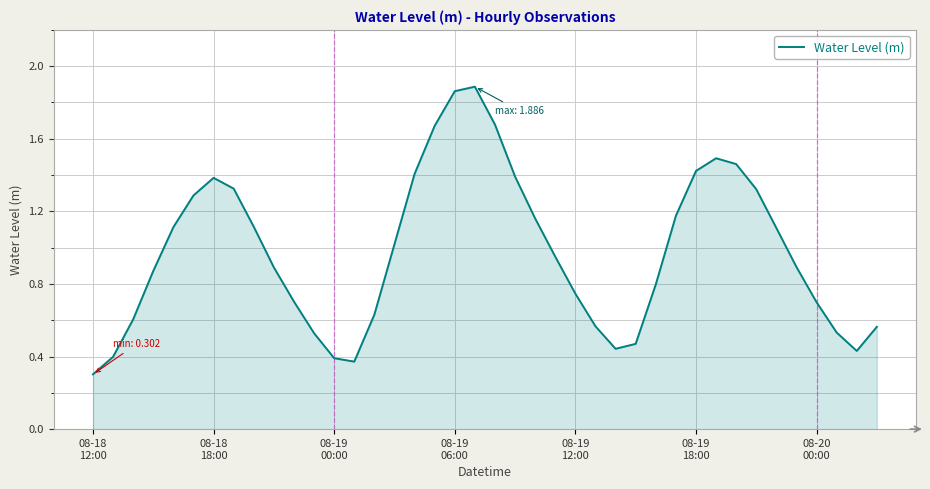

What is the minimum value shown in the chart?

0.3